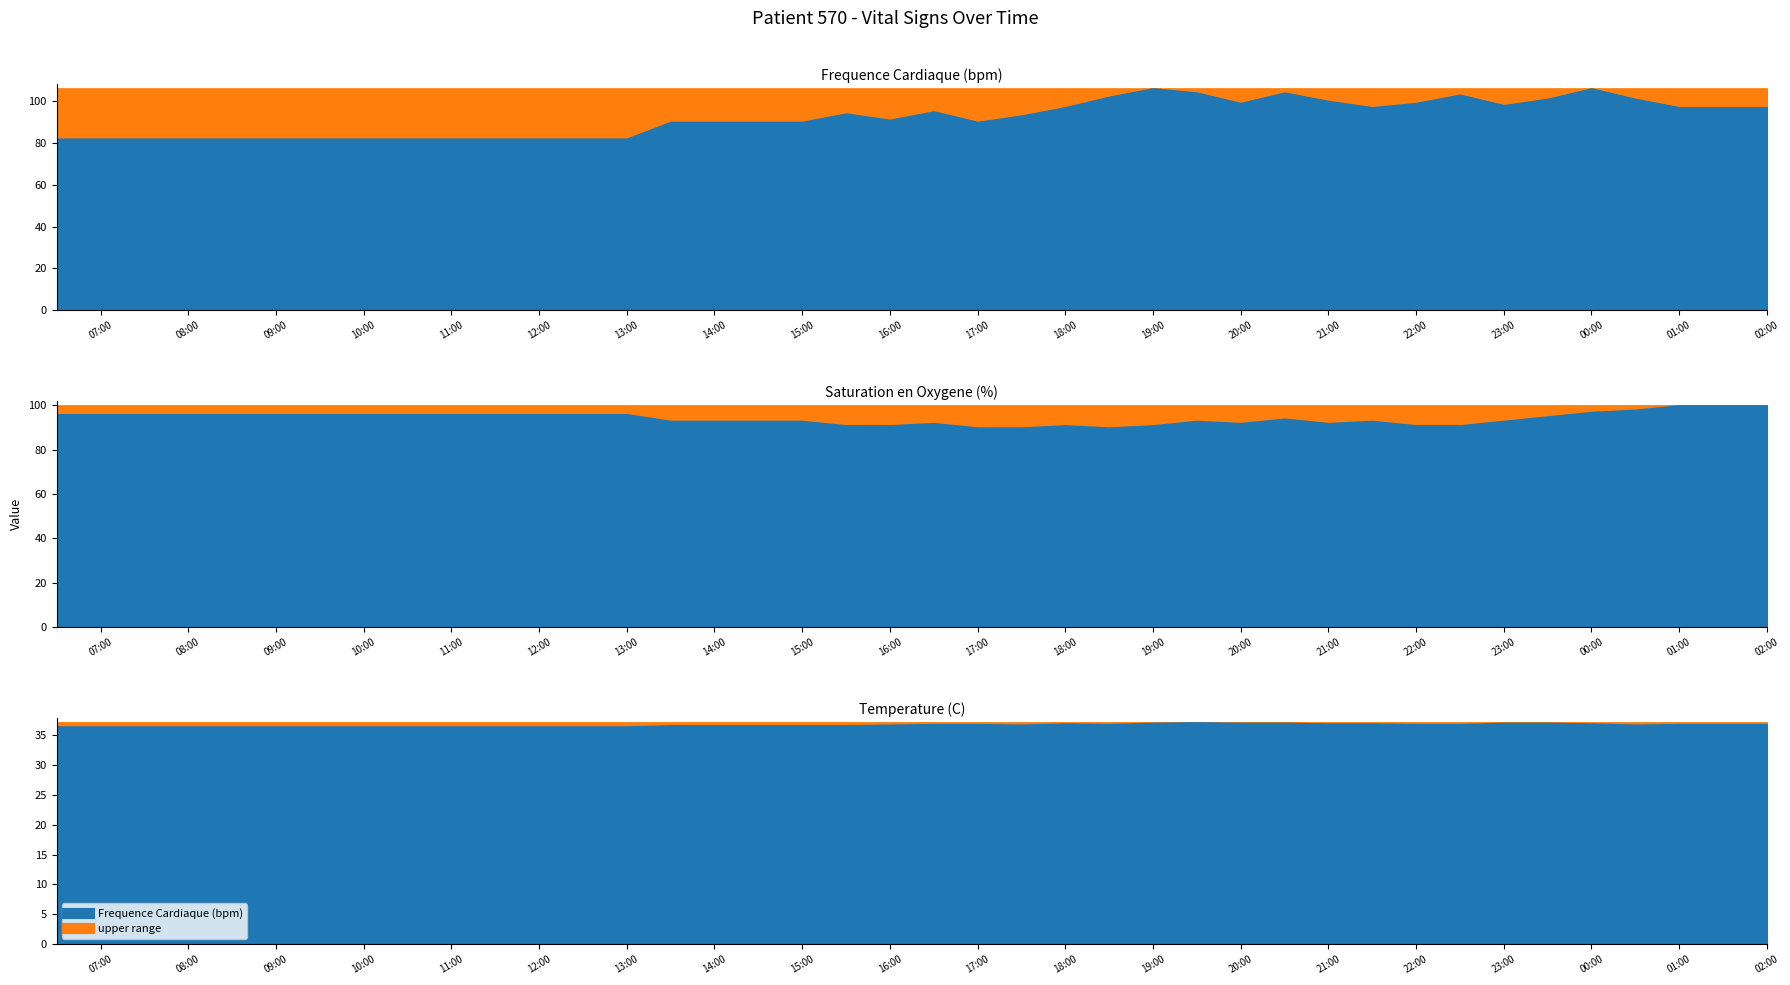

Reading left to right, extract all data points from this chart.

Frequence Cardiaque (bpm): 82.0	82.0	82.0	82.0	82.0	82.0	82.0	82.0	82.0	82.0	82.0	82.0	82.0	82.0	90.0	90.0	90.0	90.0	94.0	91.0	95.0	90.0	93.0	97.0	102.0	106.0	104.0	99.0	104.0	100.0	97.0	99.0	103.0	98.0	101.0	106.0	101.0	97.0	97.0	97.0
Saturation en Oxygene (%): 96.0	96.0	96.0	96.0	96.0	96.0	96.0	96.0	96.0	96.0	96.0	96.0	96.0	96.0	93.0	93.0	93.0	93.0	91.0	91.0	92.0	90.0	90.0	91.0	90.0	91.0	93.0	92.0	94.0	92.0	93.0	91.0	91.0	93.0	95.0	97.0	98.0	100.0	100.0	100.0
Temperature (C): 36.4	36.4	36.4	36.4	36.4	36.4	36.4	36.4	36.4	36.4	36.4	36.4	36.4	36.4	36.6	36.6	36.6	36.6	36.6	36.7	36.8	36.8	36.7	36.9	36.8	37.0	37.1	37.0	37.0	36.9	36.9	36.8	36.8	37.0	37.0	36.9	36.7	36.8	36.8	36.8